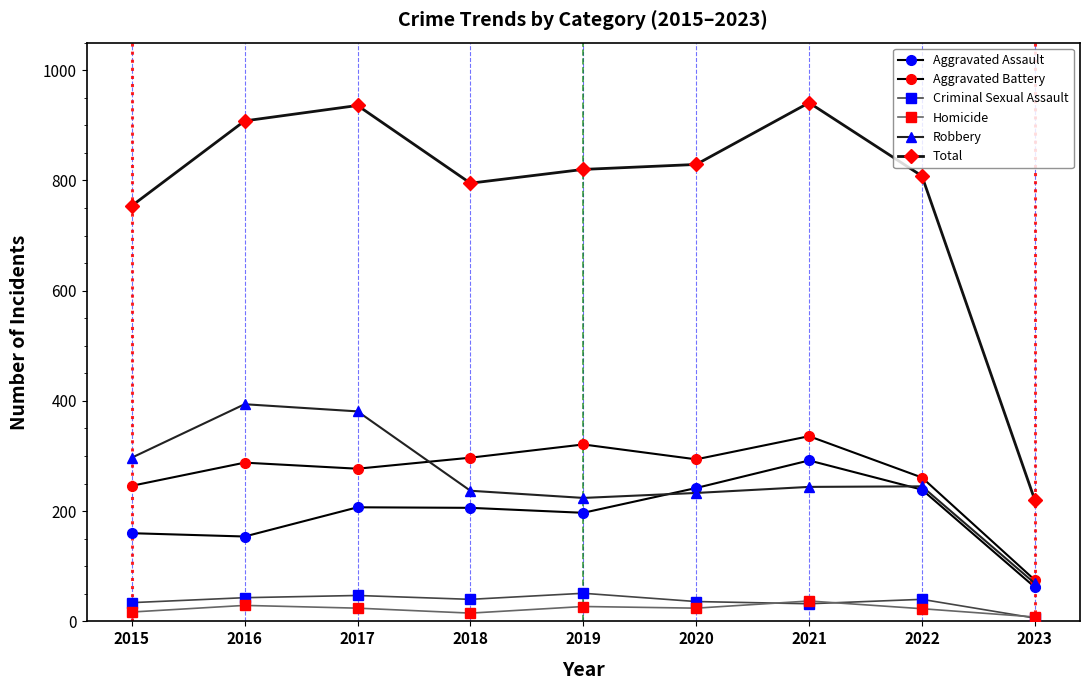

Does the chart have visible grid lines?

No